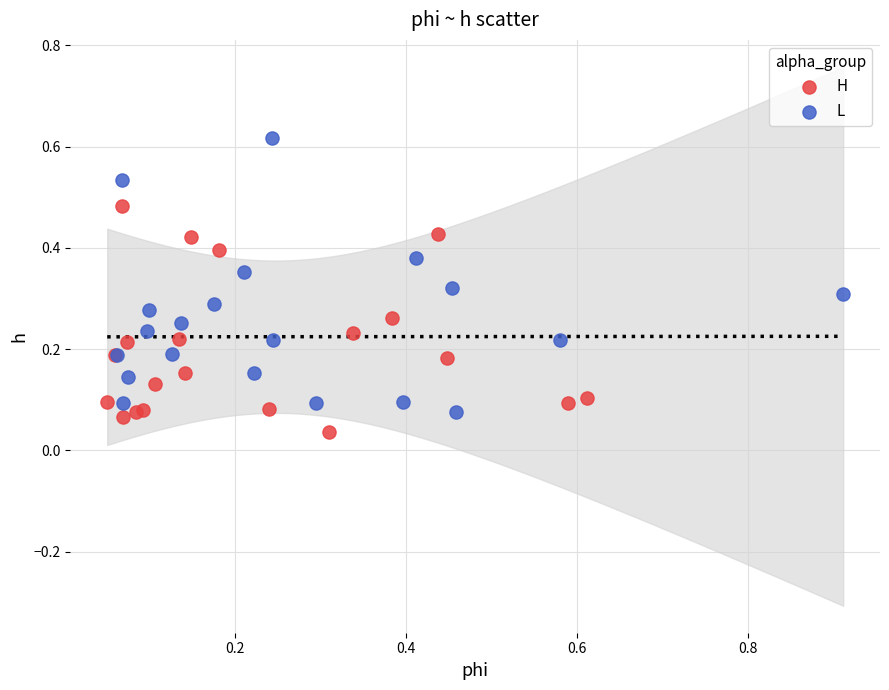

Which series contains the highest Y value?

L